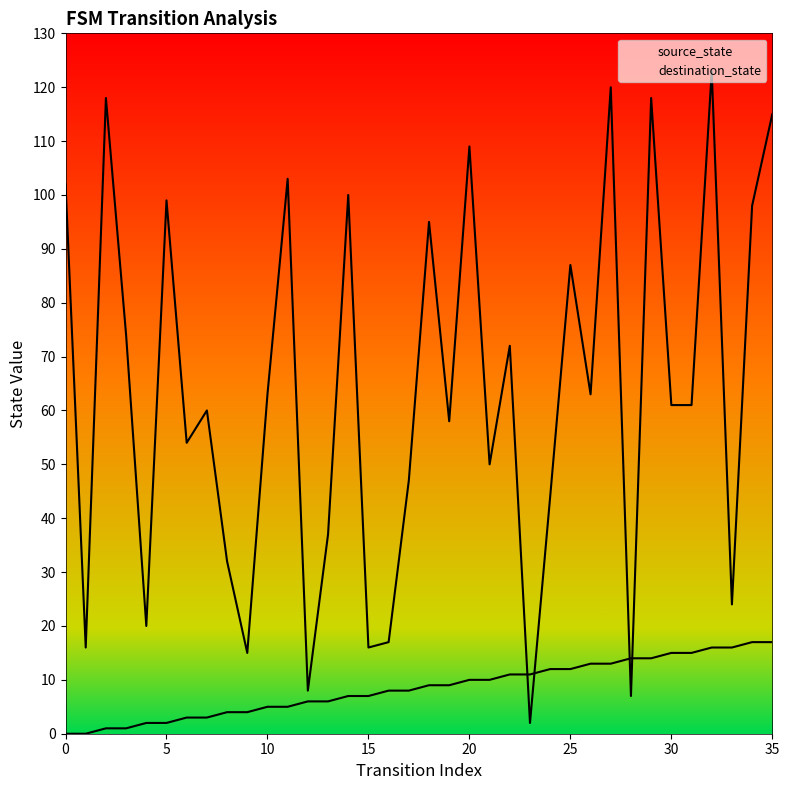

True or false: destination_state has more than 2 interior local peaks.

True